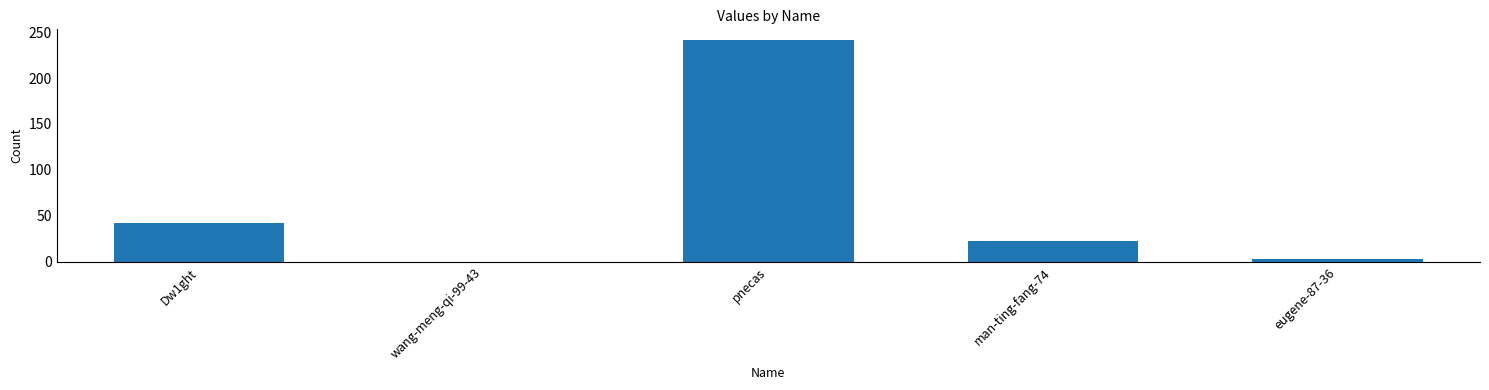

Which has a higher value, Dw1ght or wang-meng-qi-99-43?

Dw1ght